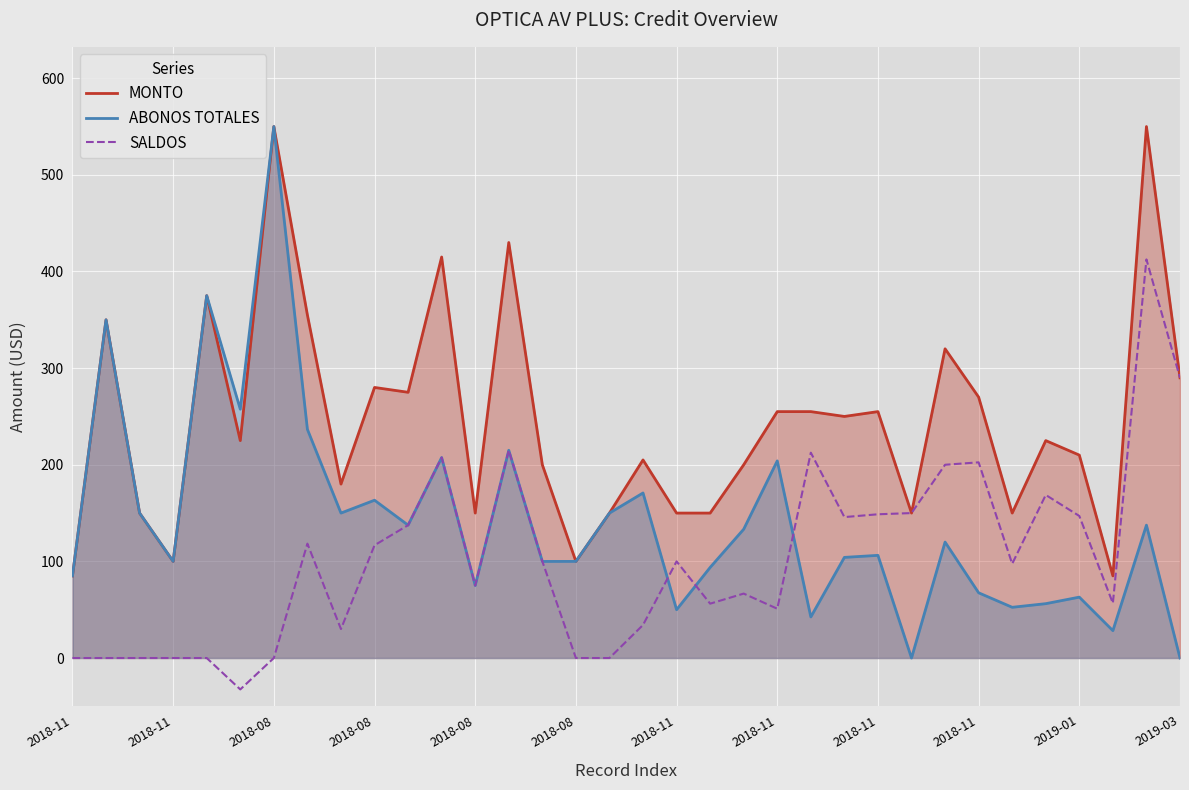

True or false: SALDOS and MONTO cross at least once.

False